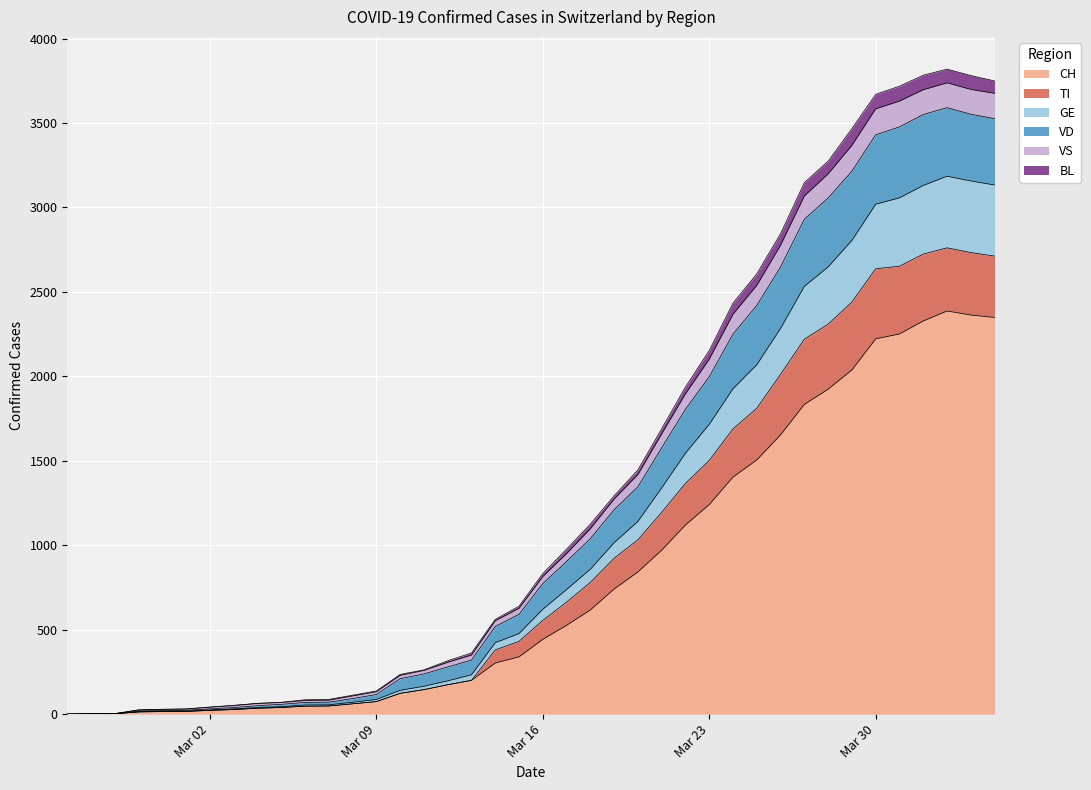

Does the chart display data point markers on the line(s)?

No